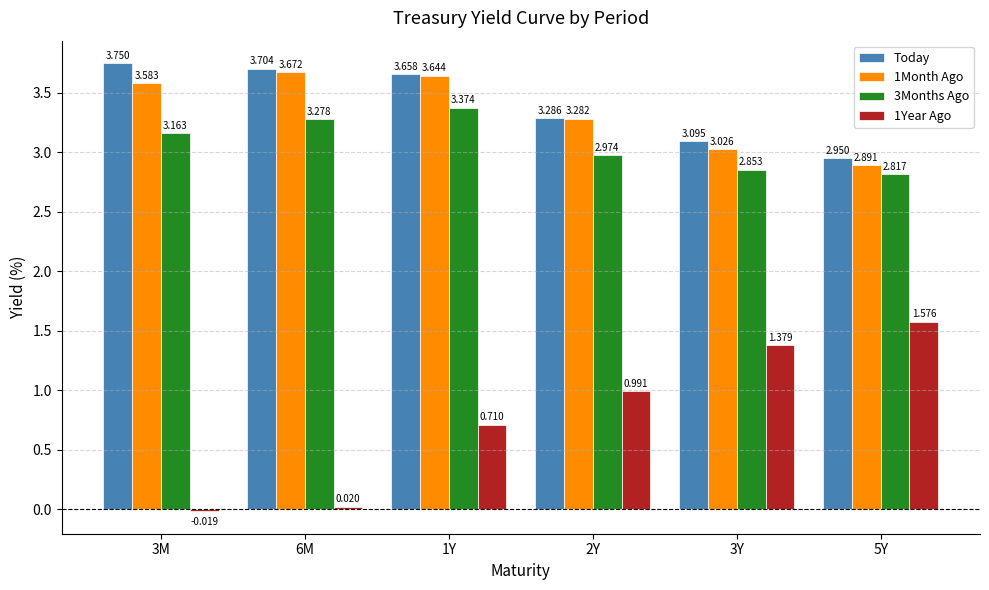

What is the label of the 5th bar from the left?

3Y